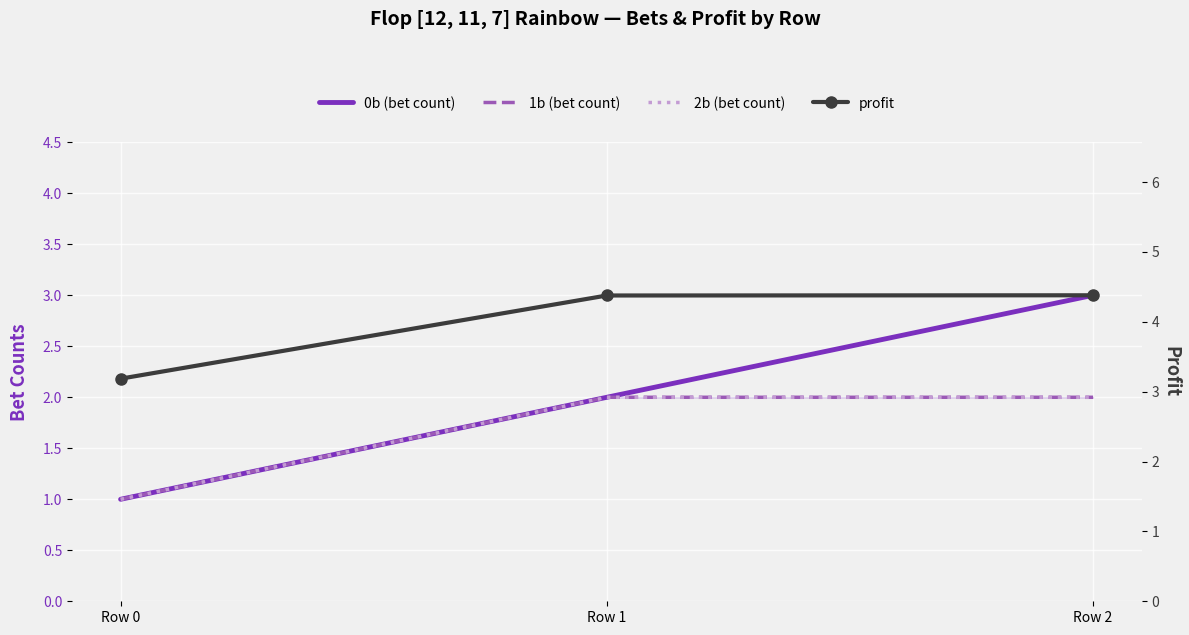

What is the value of the 2b point at the 2nd from the left?

2.0